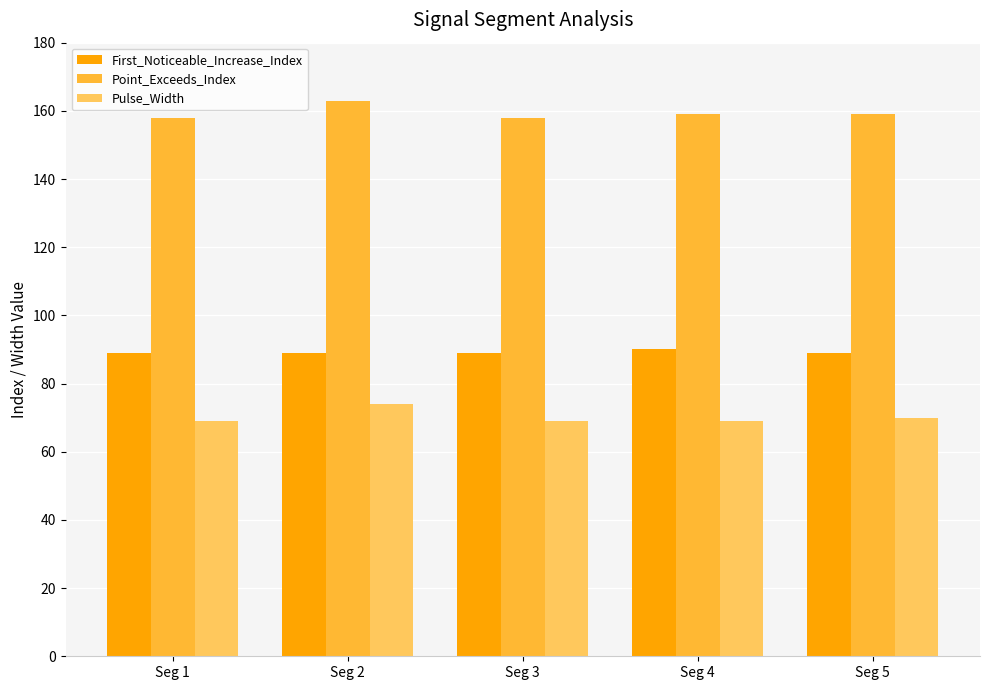

Is it true that Point_Exceeds_Index equals 158 at Seg 1?

True